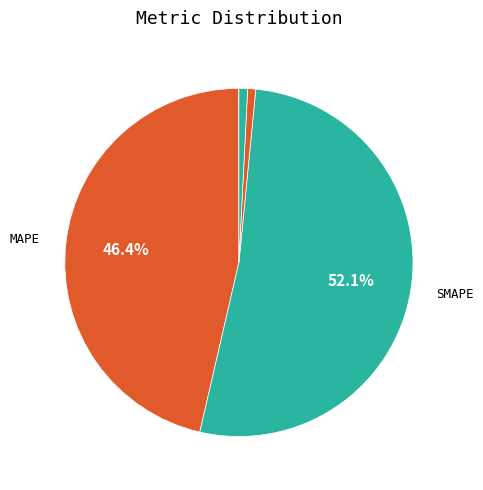

How many slices are in this pie chart?

5